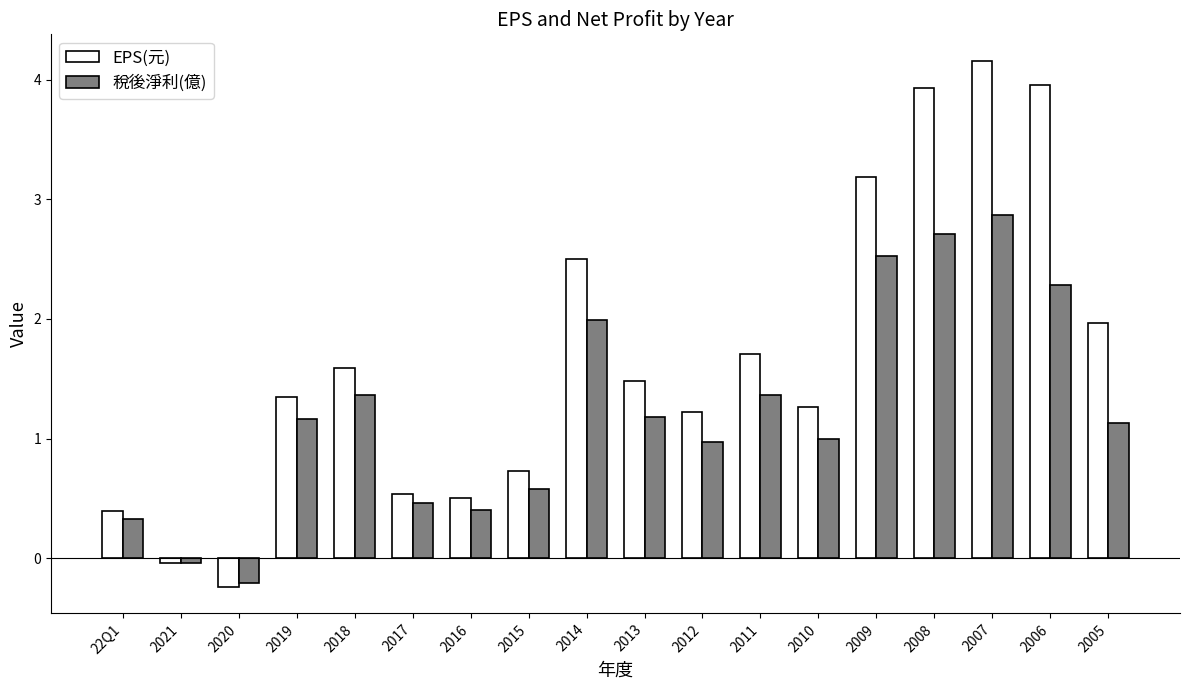

At 2011, list the series in order from largest to smallest.

EPS(元), 稅後淨利(億)